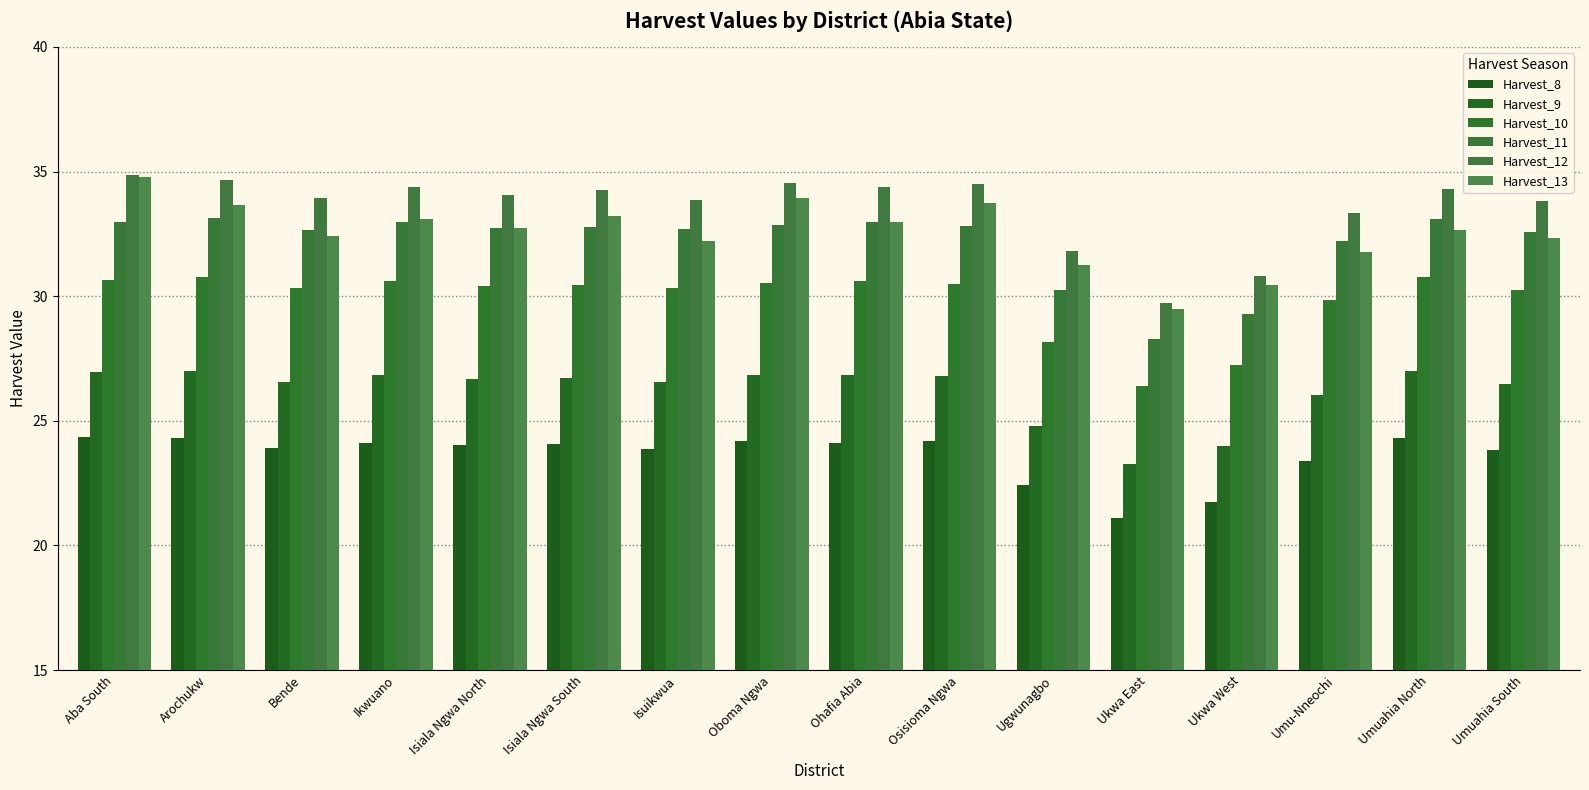

What is the difference between the Harvest_9 values at Umuahia South and Ohafia Abia?

0.4